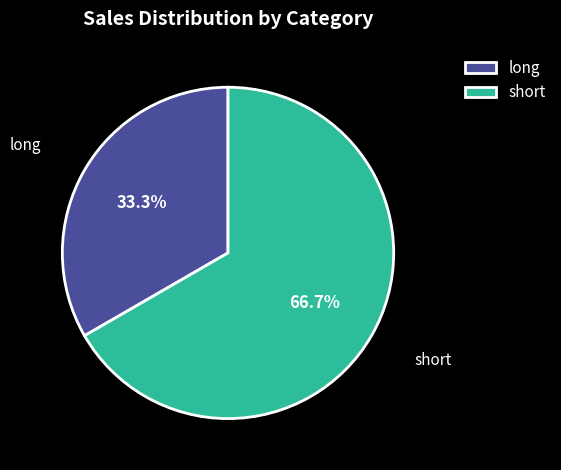

What percentage is the long slice, to the nearest percent?

33%